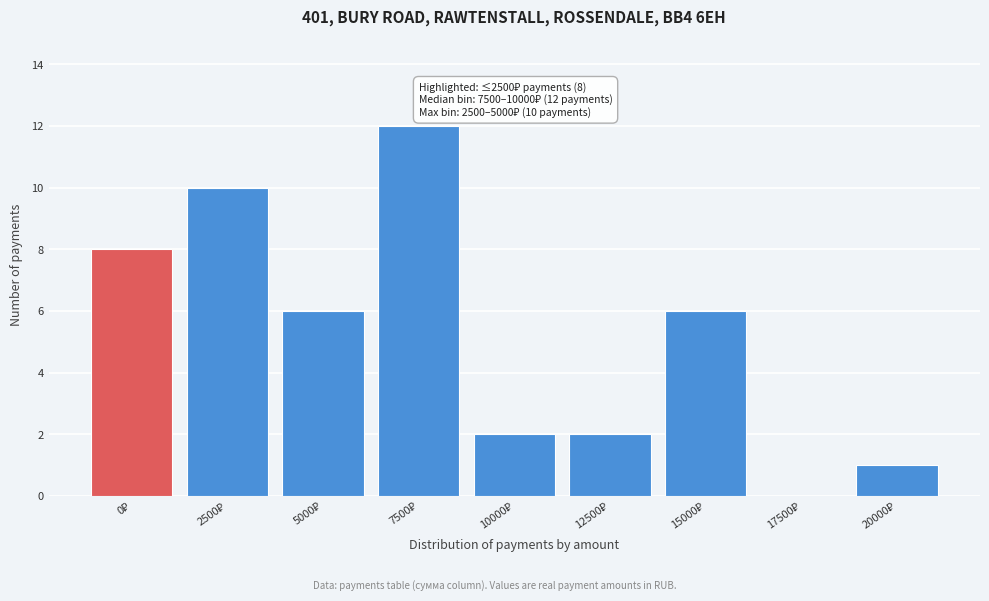

What is the greatest value displayed?

12